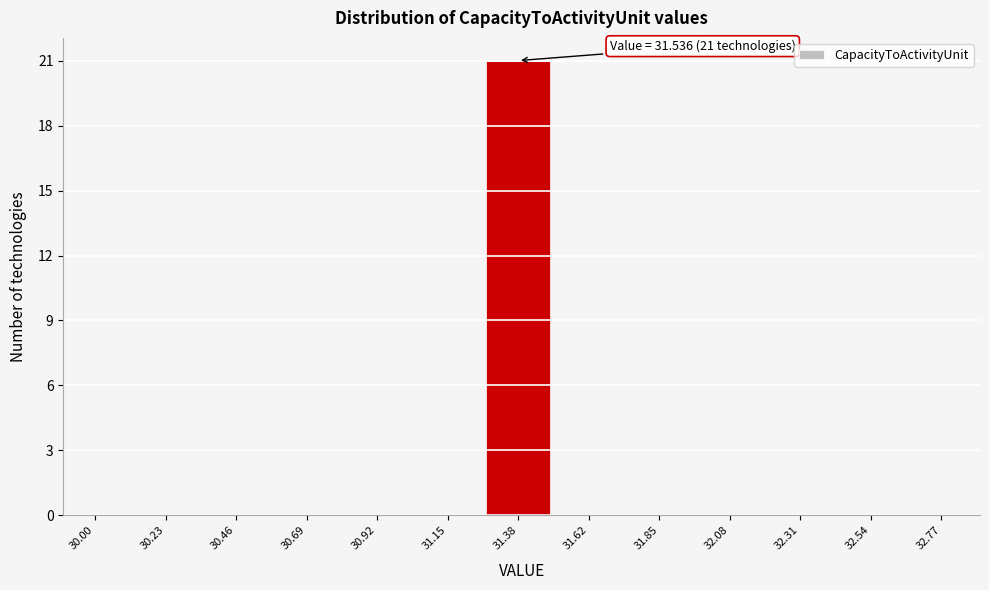

Reading left to right, list all the values displayed in this chart.

30.00=0	30.23=0	30.46=0	30.69=0	30.92=0	31.15=0	31.38=21	31.62=0	31.85=0	32.08=0	32.31=0	32.54=0	32.77=0